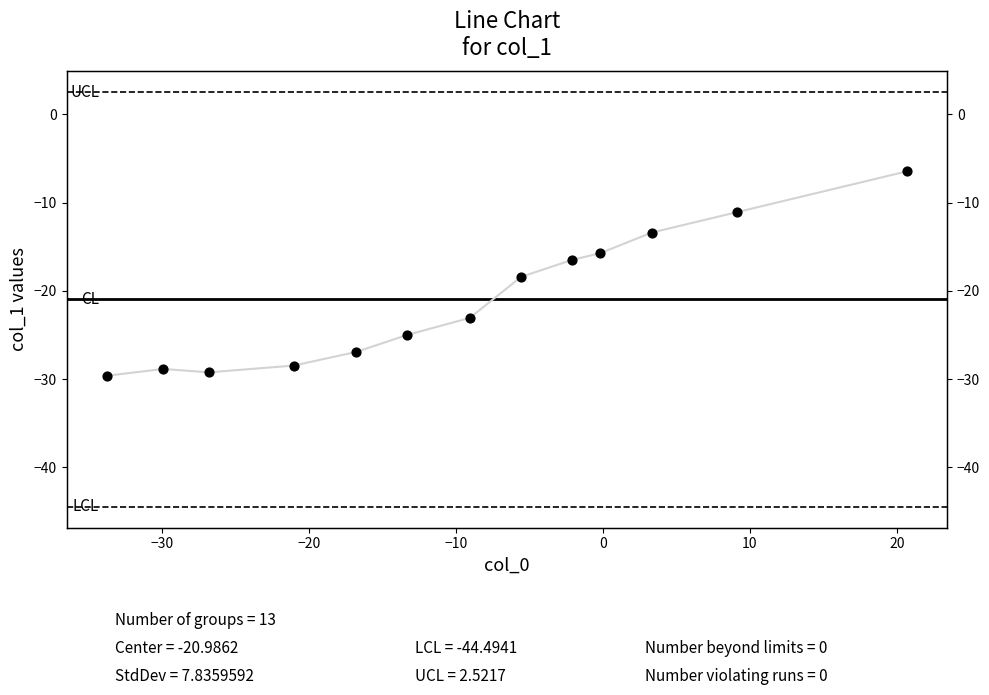

Between 20 and 10, which is larger?

20